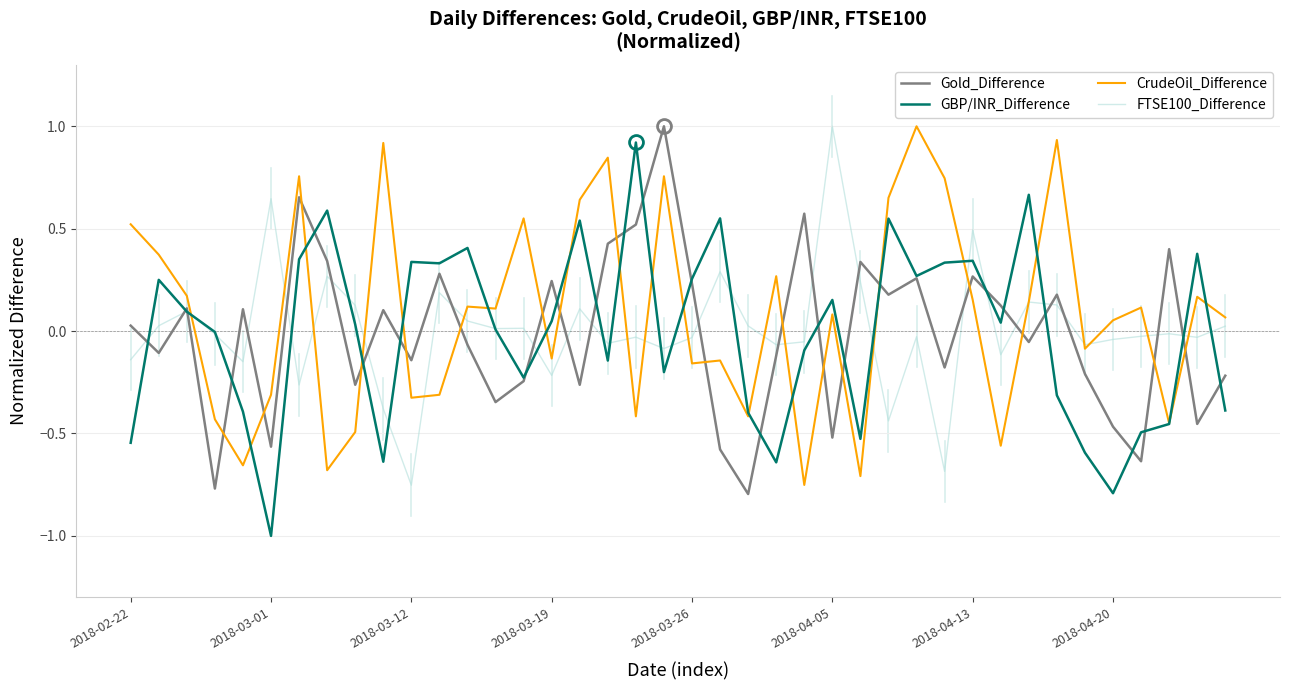

How many intersections are there between Gold_Difference and CrudeOil_Difference?

18